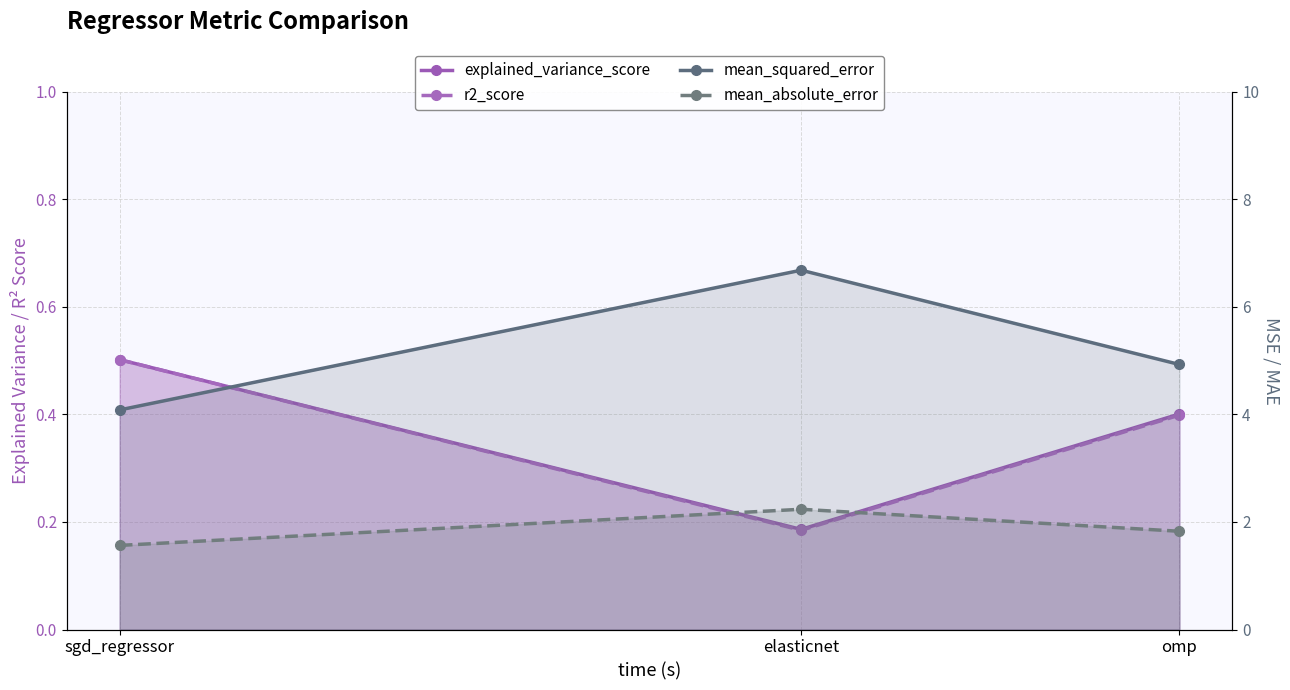

Which category has the highest value across all series?

elasticnet